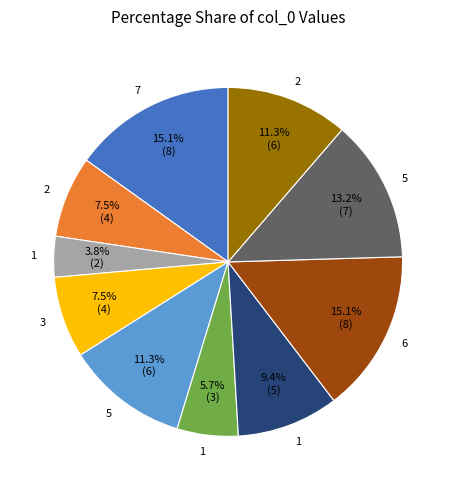

Does any single category account for the majority?

No